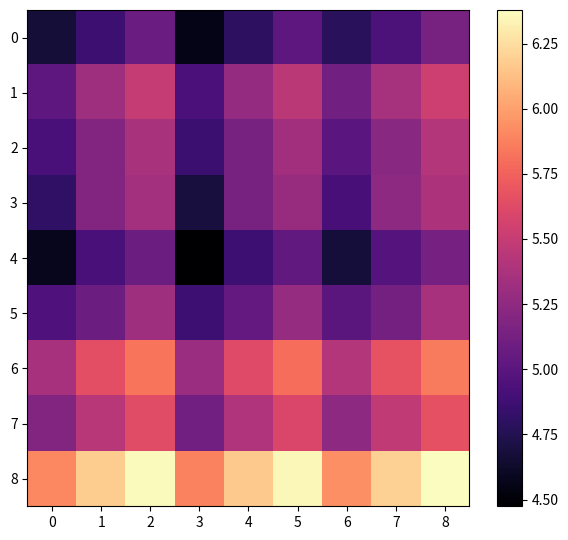

Which series has the widest spread of values?

3